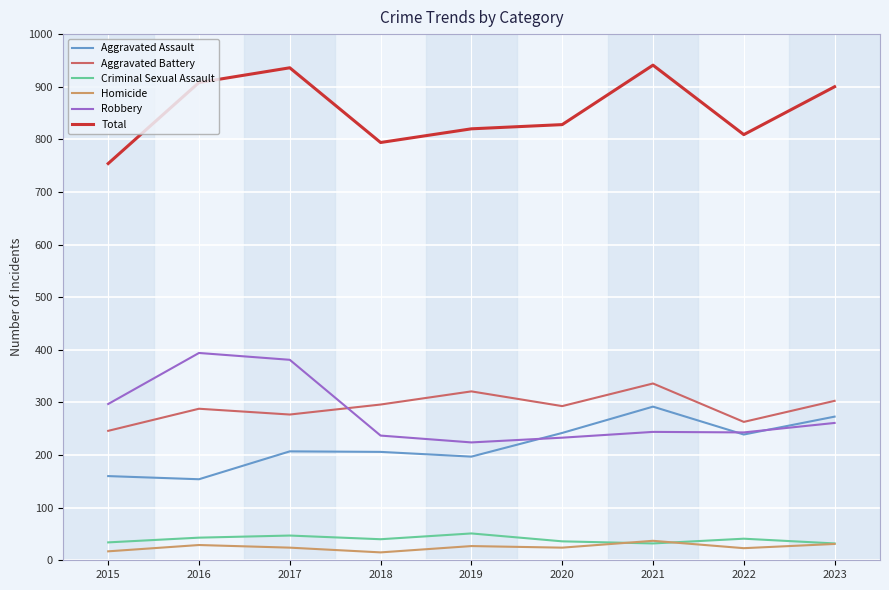

Rank the series by their maximum value, from lowest to highest.

Homicide, Criminal Sexual Assault, Aggravated Assault, Aggravated Battery, Robbery, Total